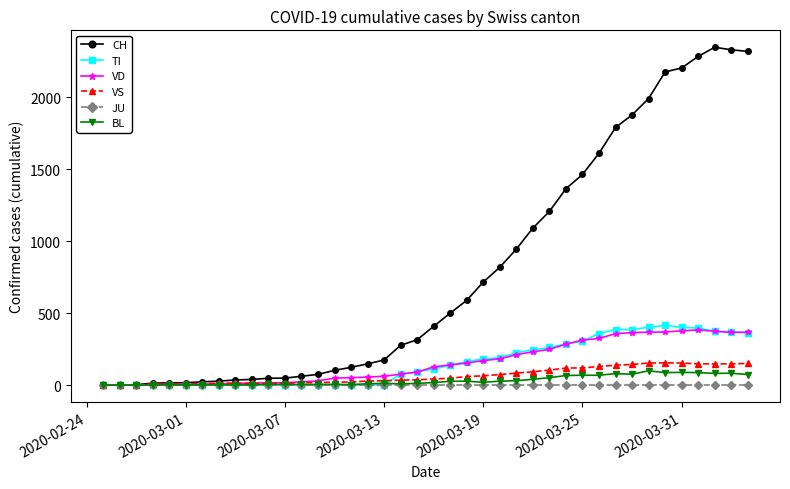

What is the maximum value for CH?

2349